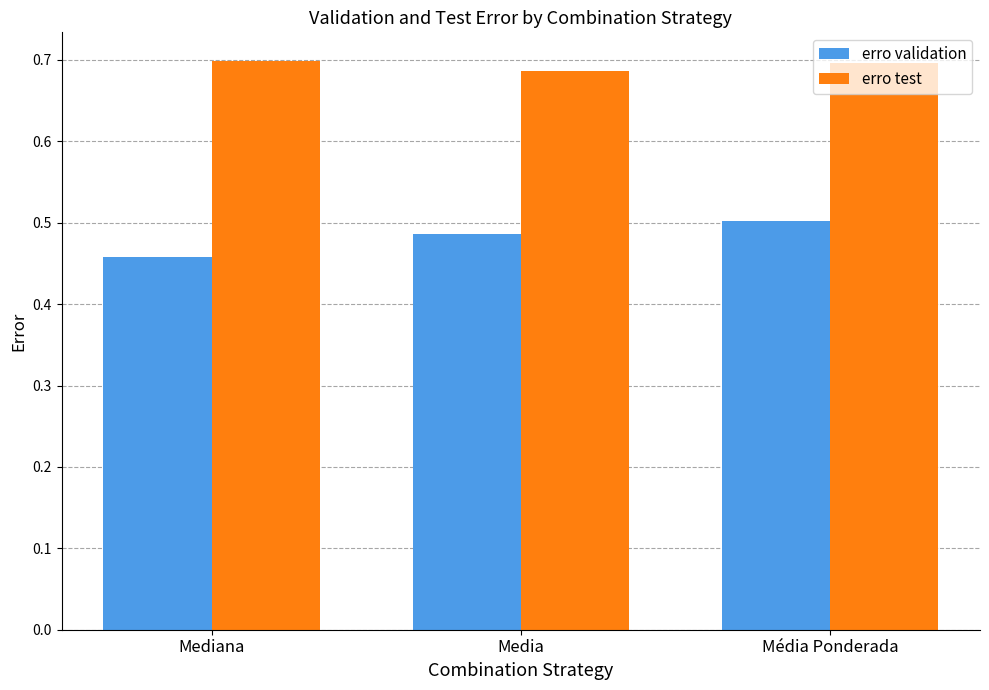

Rank the series by their average value, from lowest to highest.

erro validation, erro test